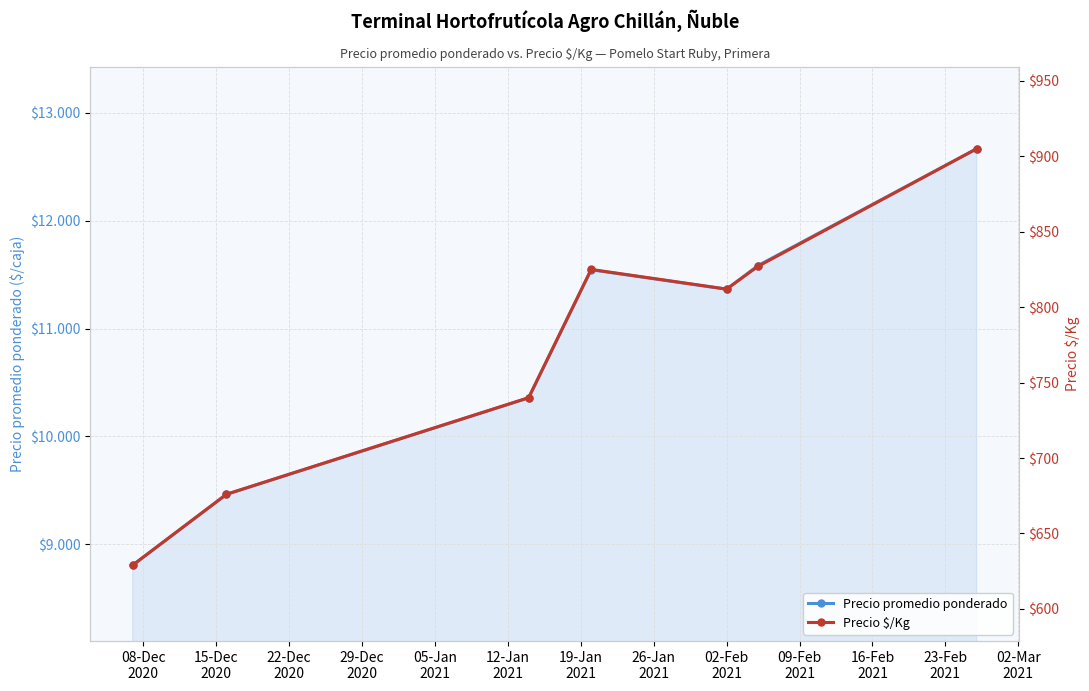

True or false: Precio $/Kg and Precio promedio ponderado cross at least once.

False